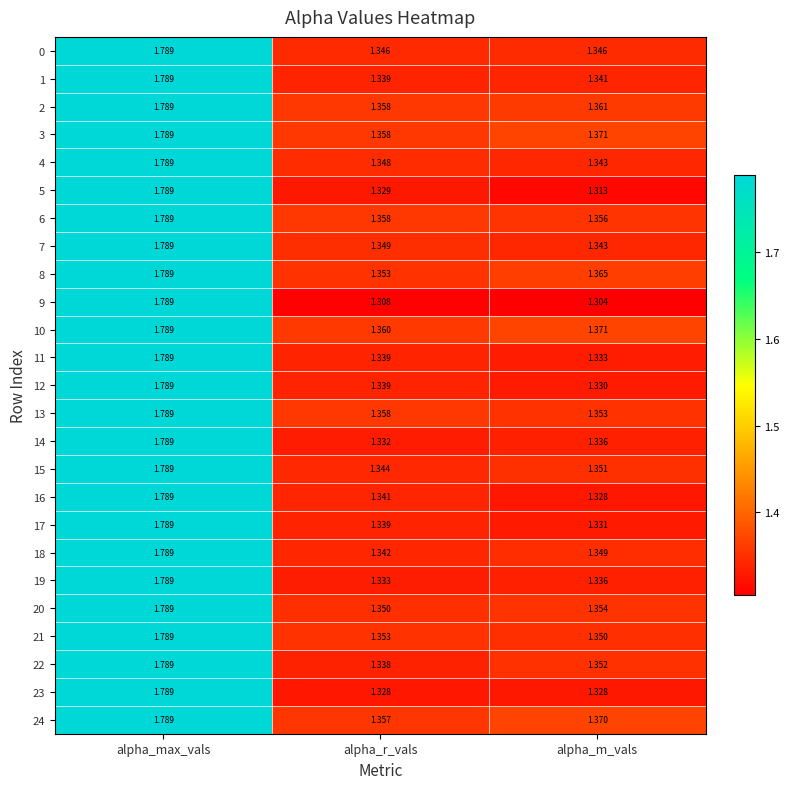

Rank the categories by 20 value from lowest to highest.

alpha_r_vals, alpha_m_vals, alpha_max_vals